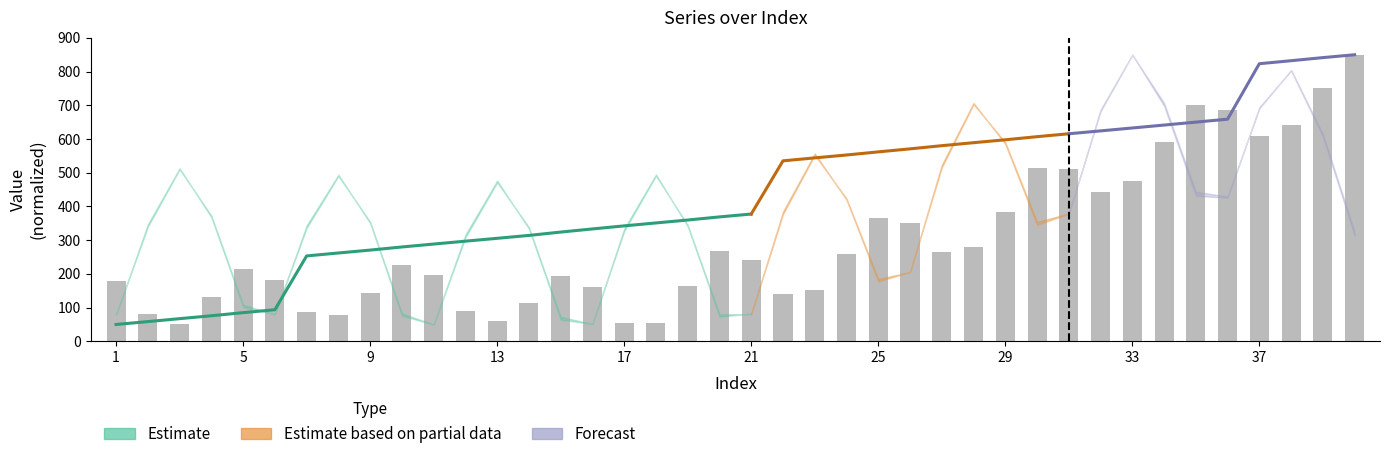

Does the chart contain any negative values?

No